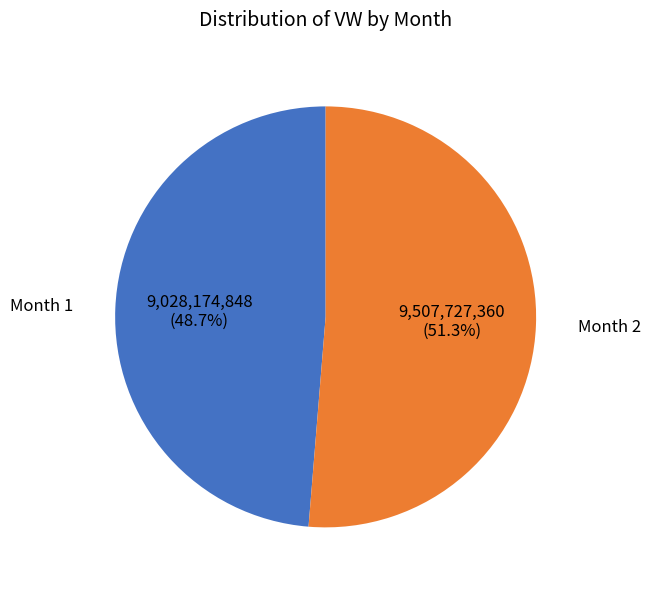

Is the sum of Month 2 and Month 1 greater than half?

Yes